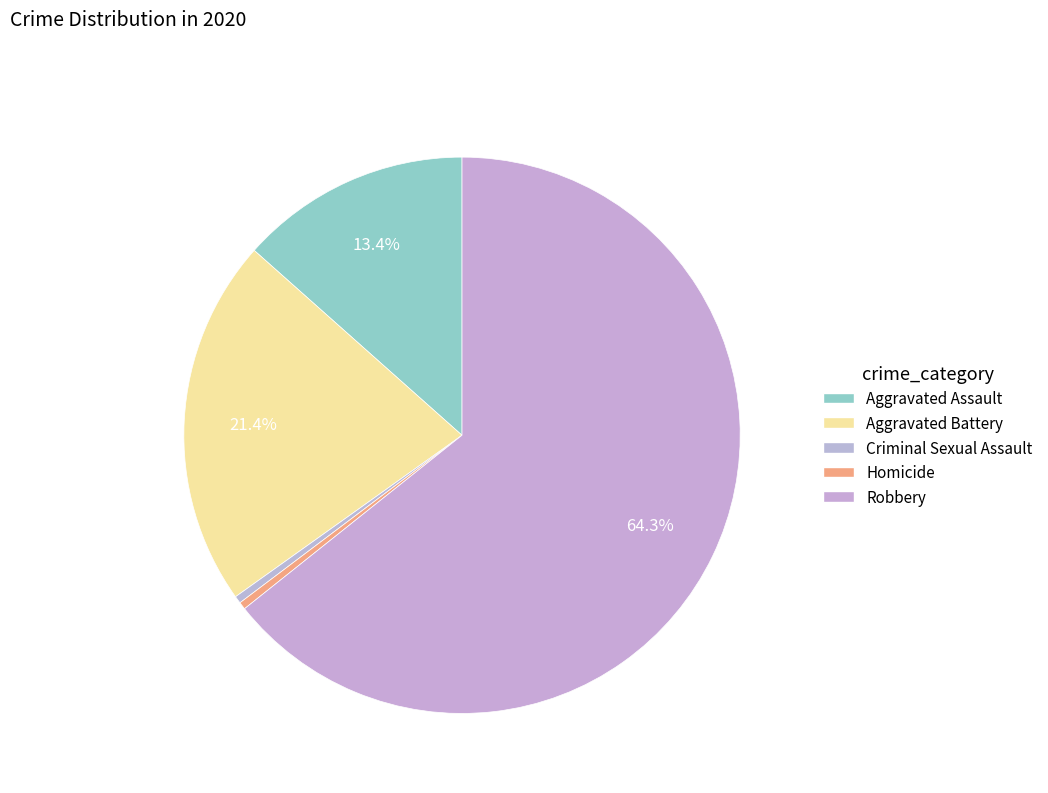

How many segments does this pie chart have?

5